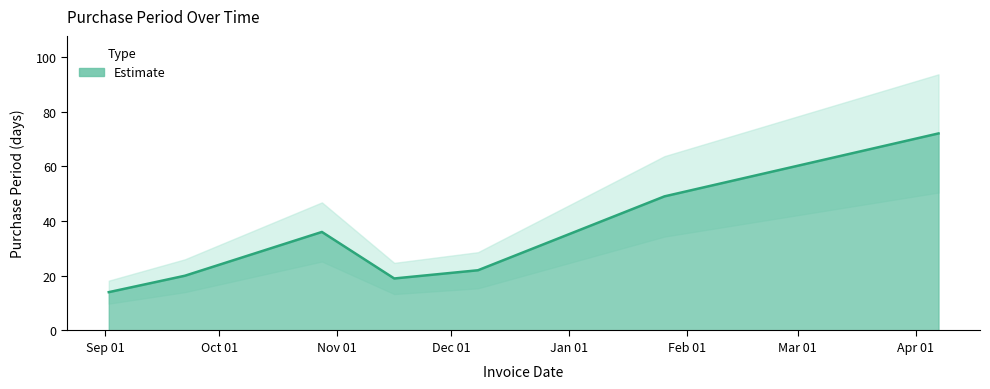

What is the approximate value at 2015-12-08, to the nearest 5?

20